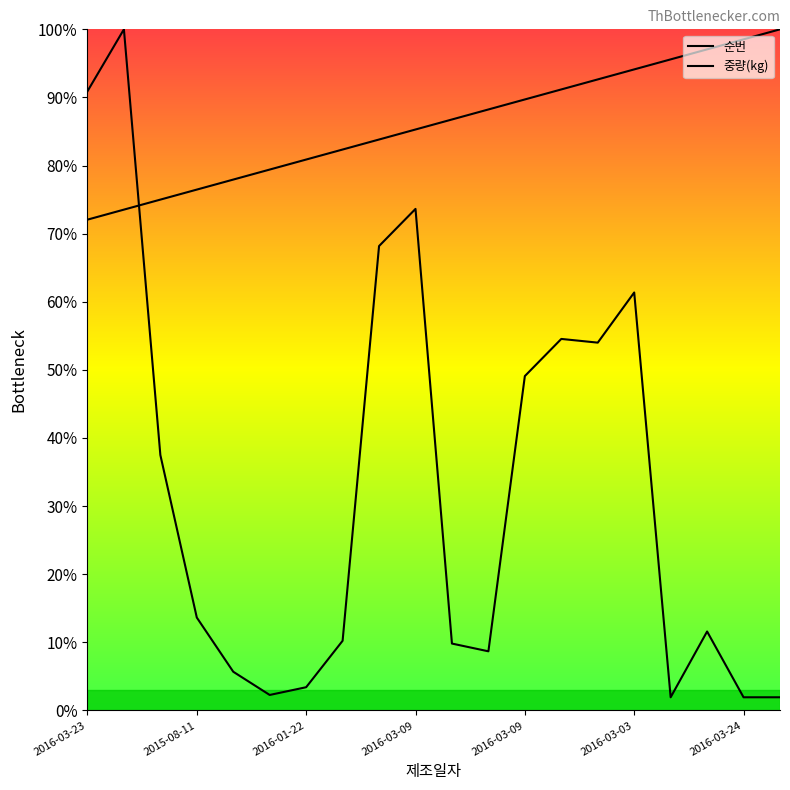

How many intersections are there between 순번 and 중량(kg)?

1